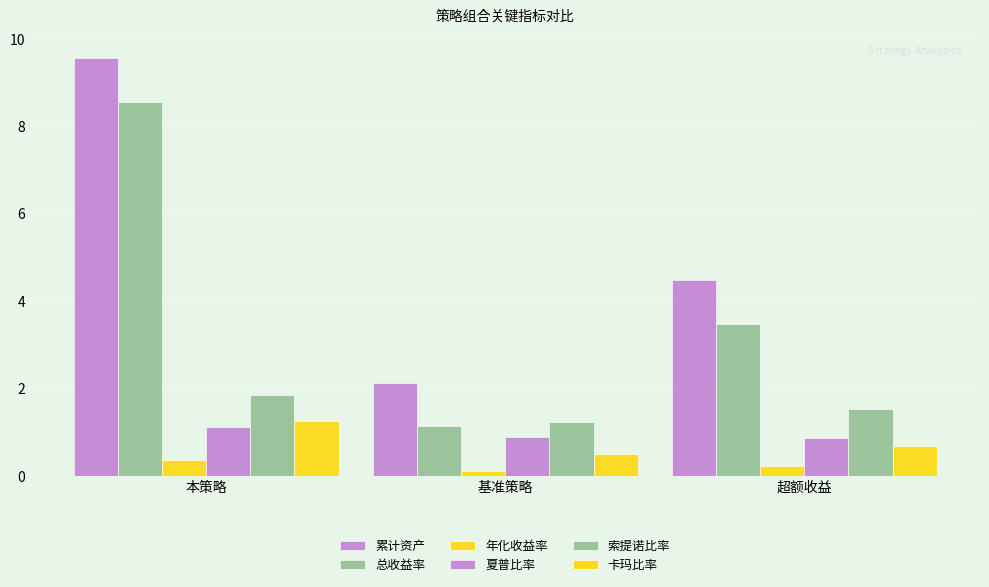

How many bars are there in total?

18